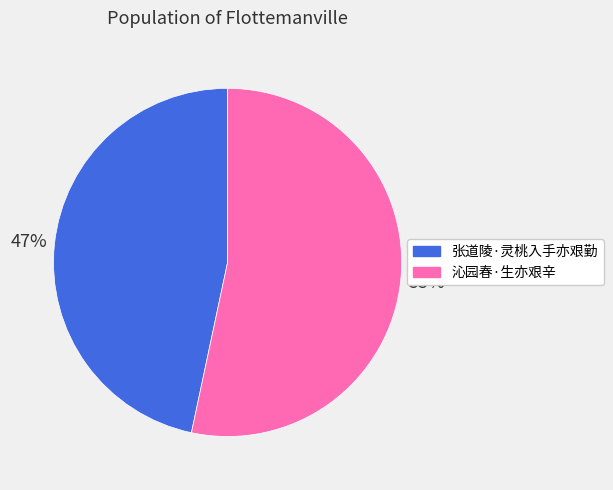

To the nearest percent, what percentage of the pie is 张道陵·灵桃入手亦艰勤?

47%